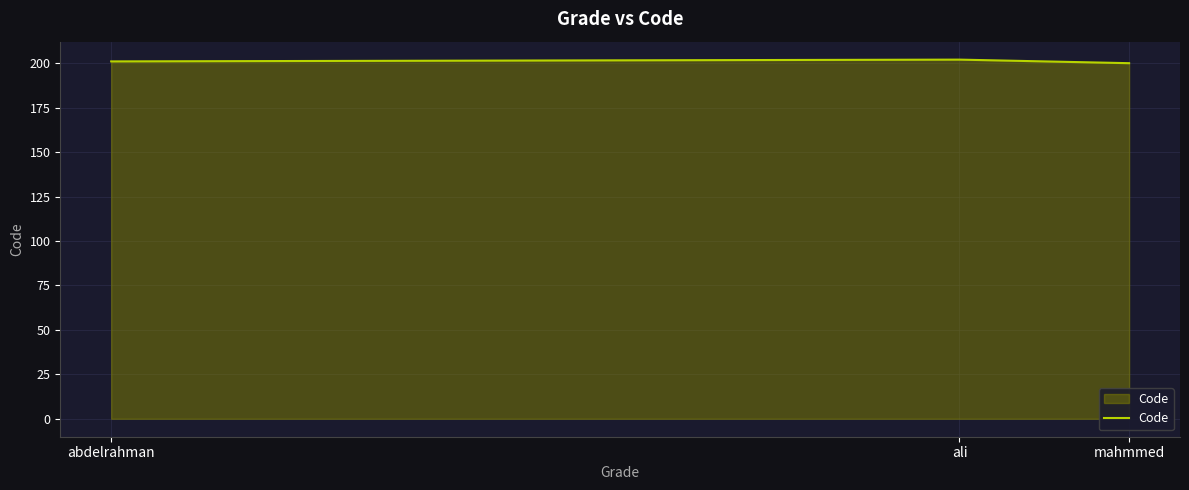

What is the average value?

201